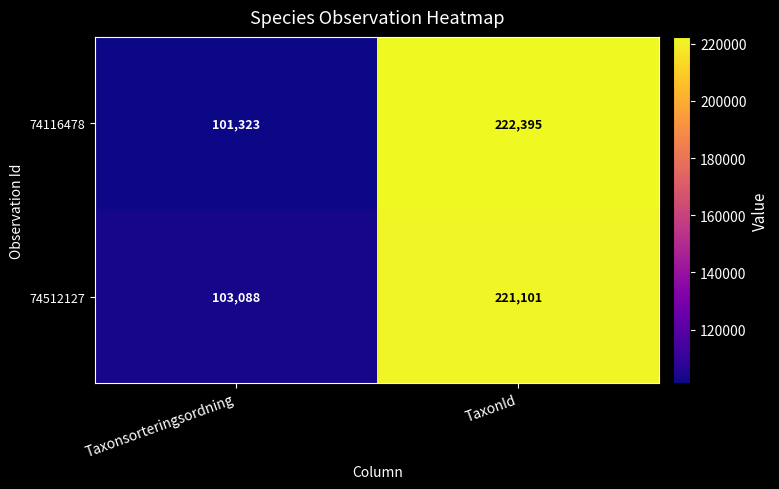

Read the 74512127 value at TaxonId, to the nearest 100.

221100